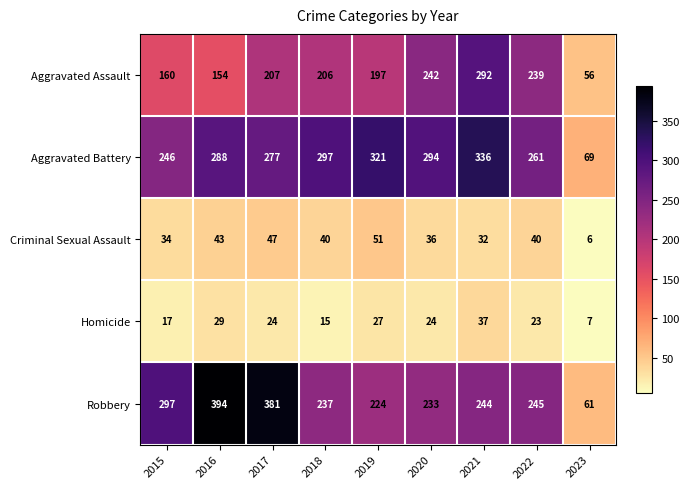

What is the sum of all Homicide values?

203